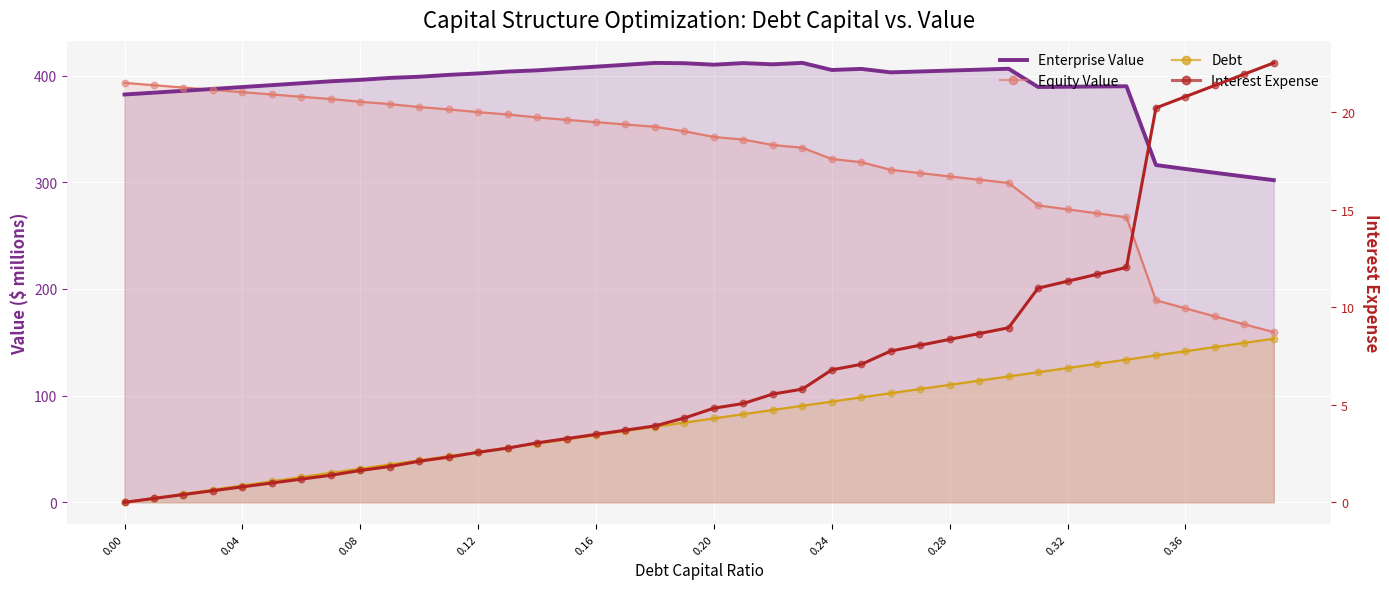

Is the value of Equity Value at 33 greater than the value of Interest Expense at 26?

Yes